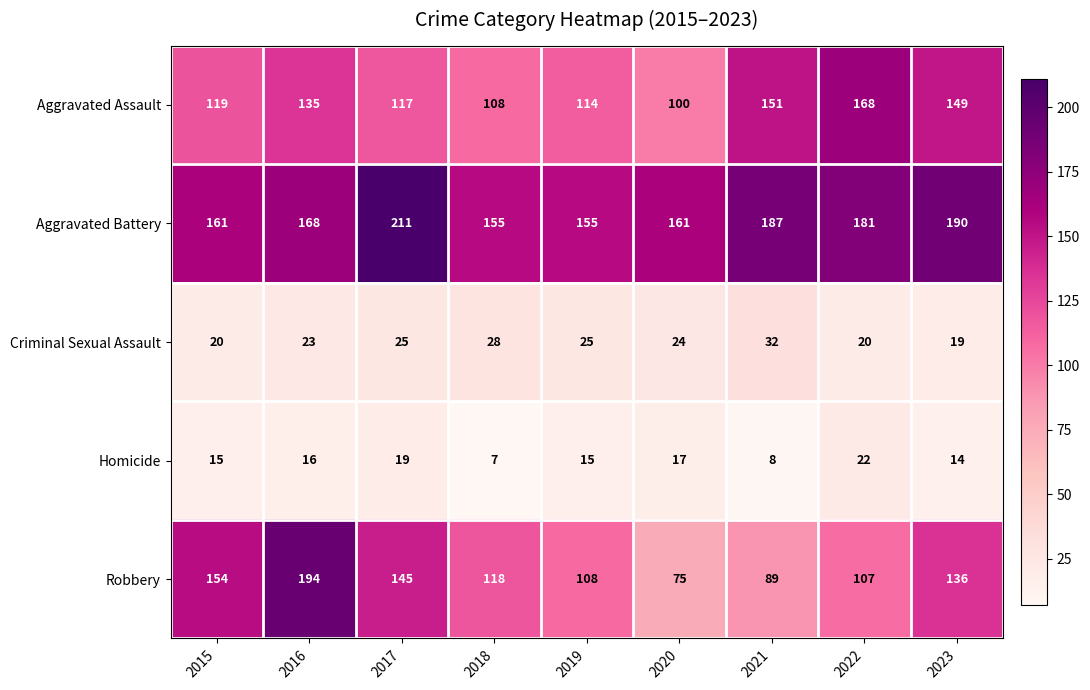

What is the difference between the Aggravated Assault values at 2015 and 2019?

5